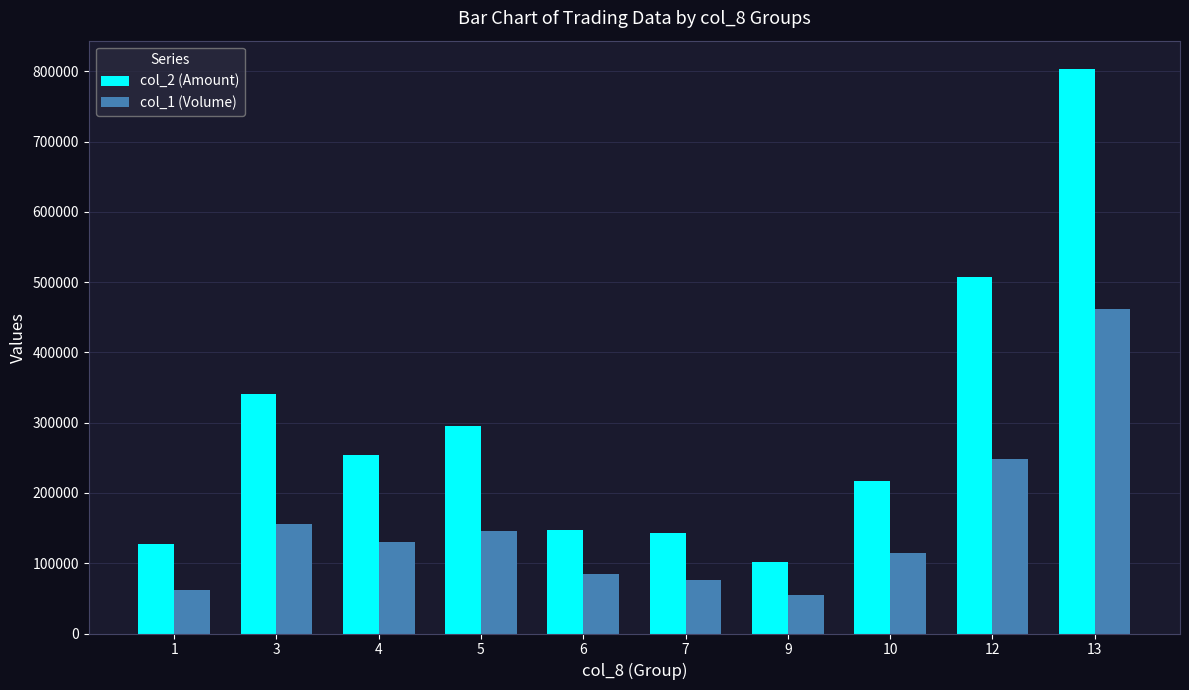

How many groups of bars are there?

10